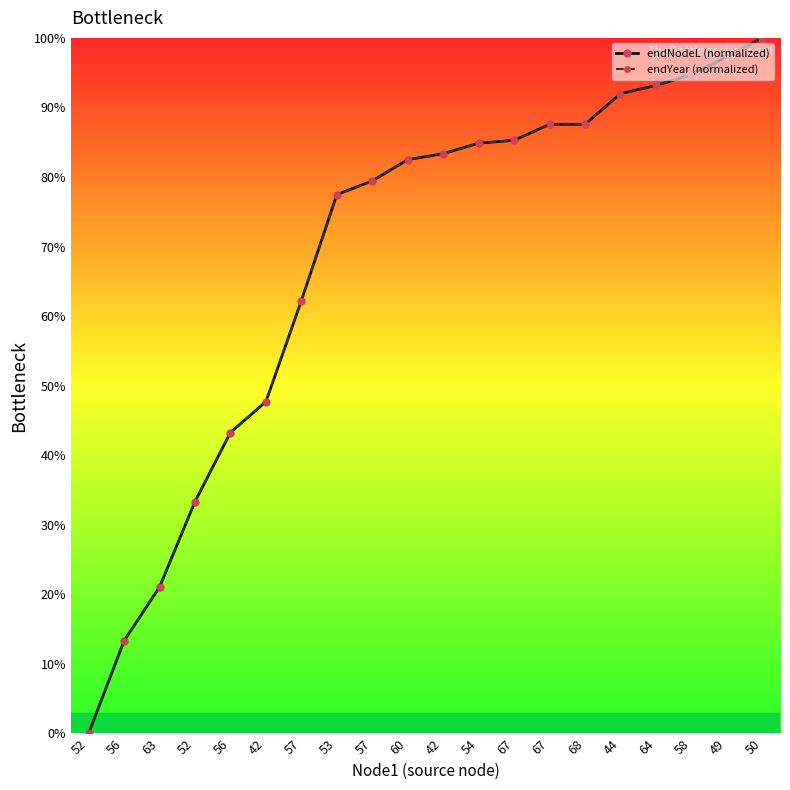

Does the chart have visible grid lines?

No